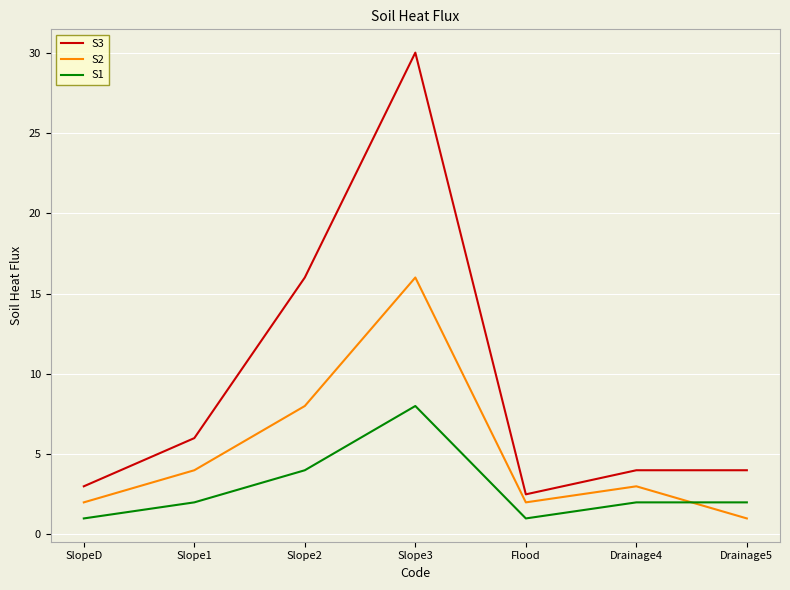

Reading right to left, what are all the values shown in this chart?

S3: 4.0	4.0	2.5	30.0	16.0	6.0	3.0
S2: 1.0	3.0	2.0	16.0	8.0	4.0	2.0
S1: 2.0	2.0	1.0	8.0	4.0	2.0	1.0